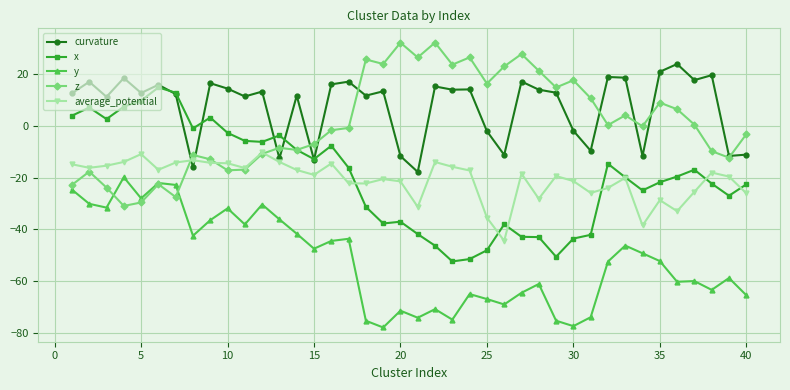

What is the highest value of the x series?

15.0